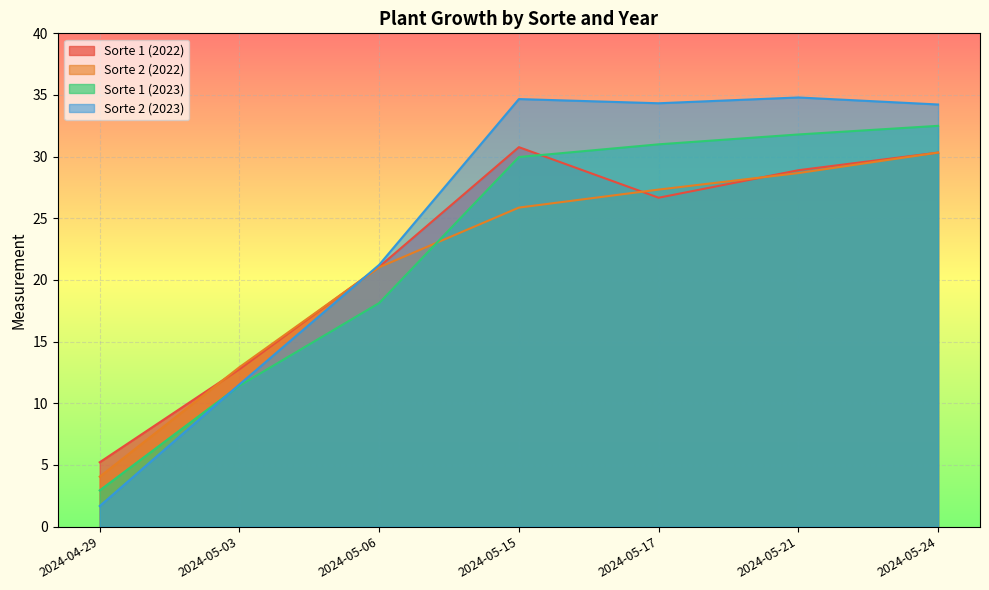

What is the value of the Sorte 1 (2023) point at the 7th from the left?

32.5